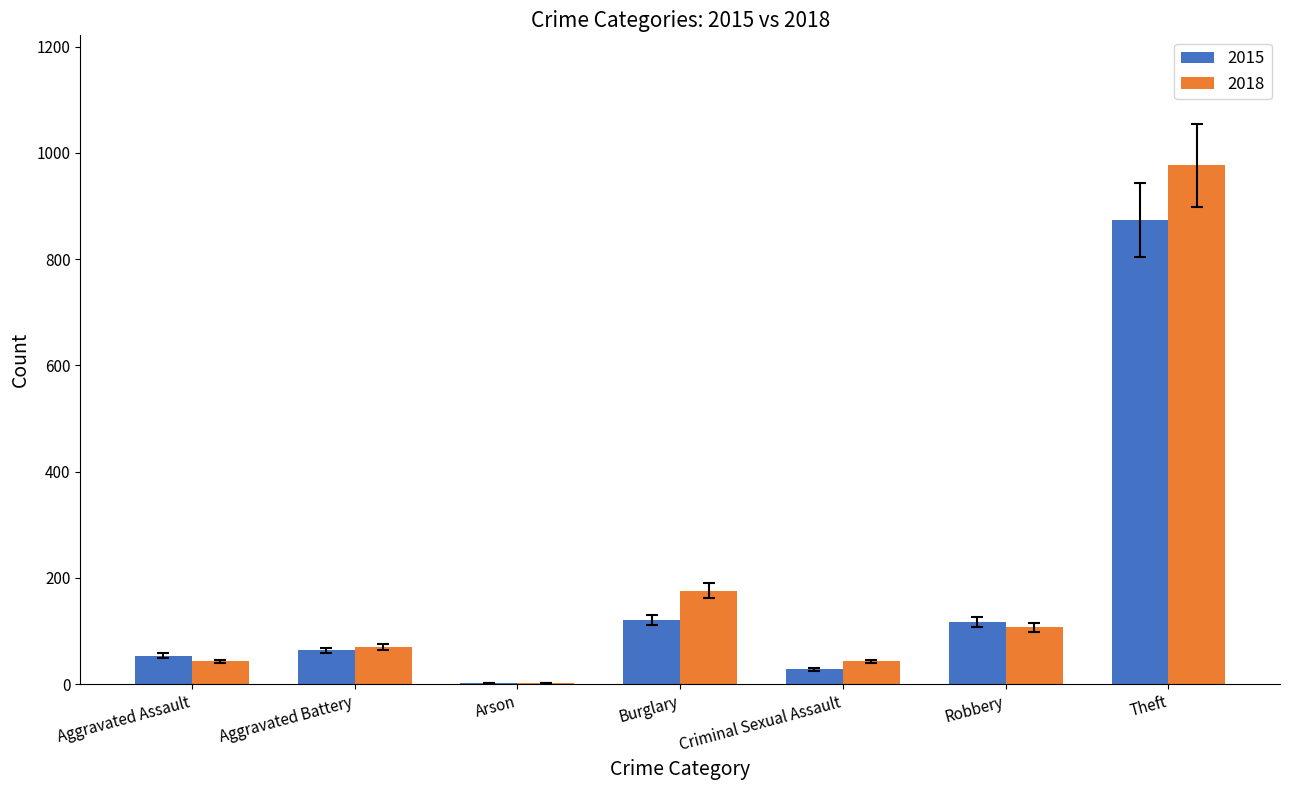

What is the total value across all series at Theft?

1851